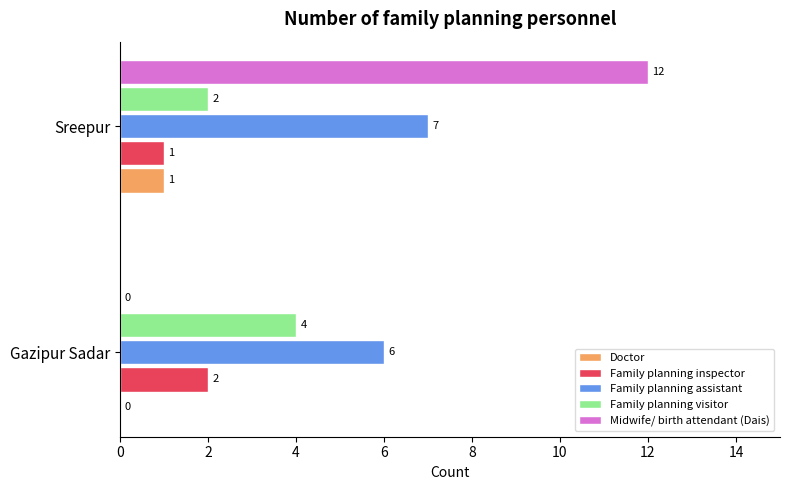

What is the sum of the Family planning inspector values at Gazipur Sadar and Sreepur?

3